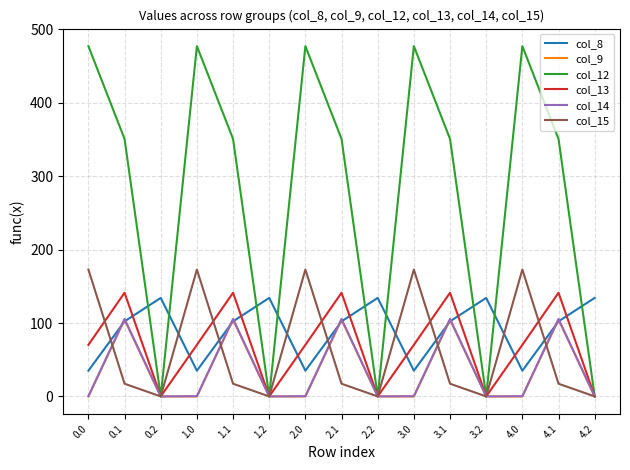

What are all the series names shown in the legend?

col_8, col_9, col_12, col_13, col_14, col_15